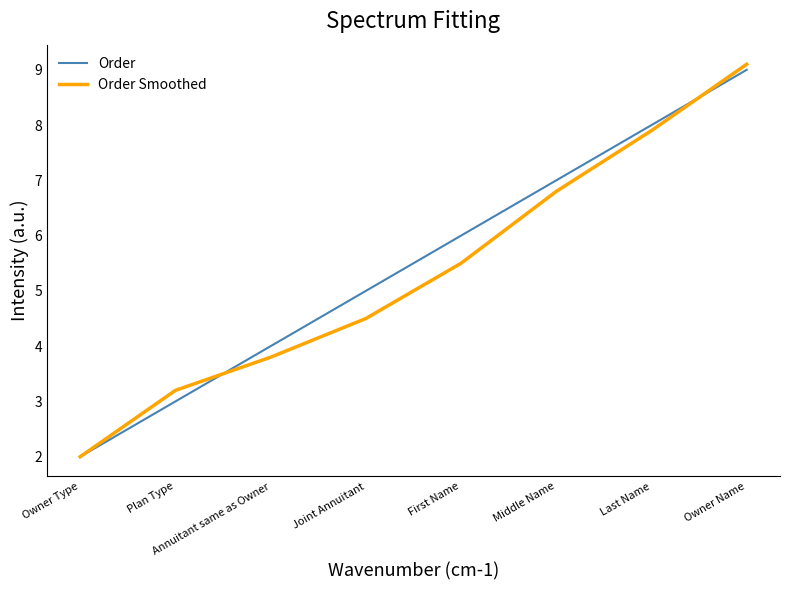

What is the approximate value of Order Smoothed at Plan Type?

3.2